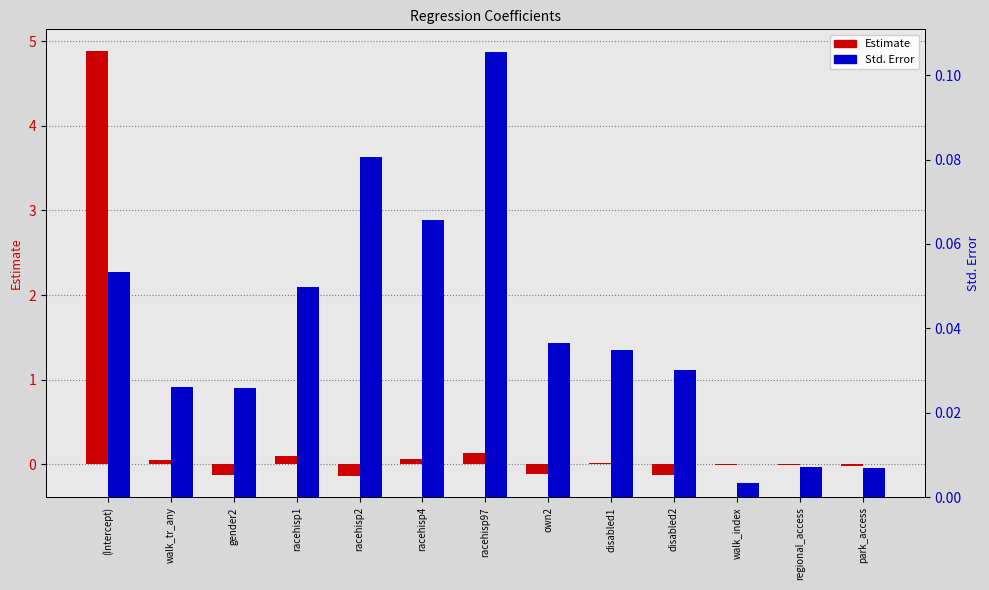

How many bars are there in total?

26